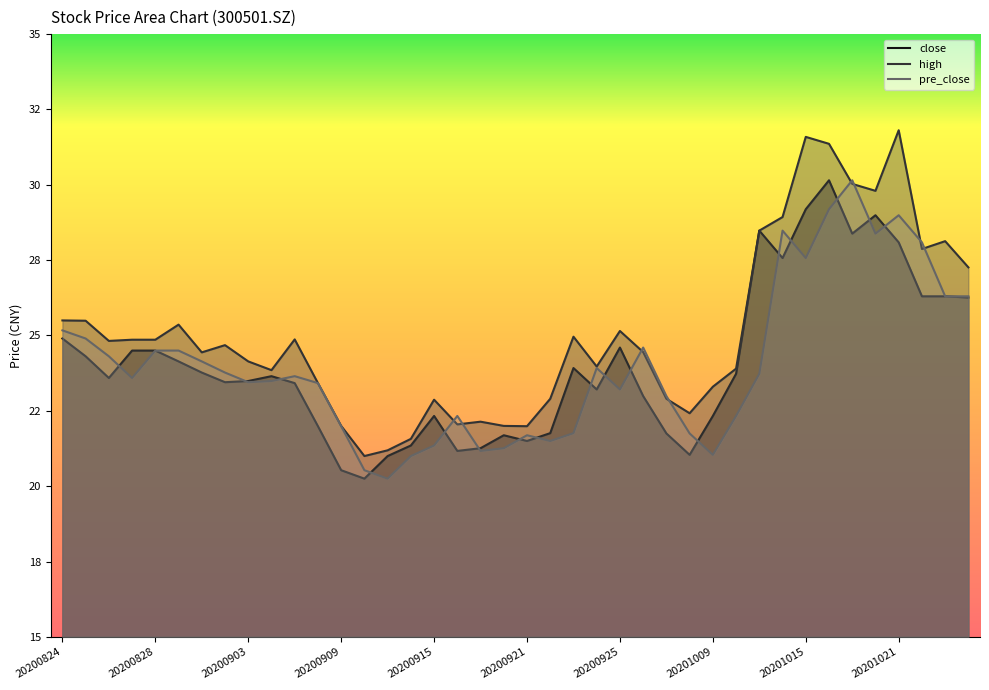

Which series changed the most between 20200914 and 20201020?

high